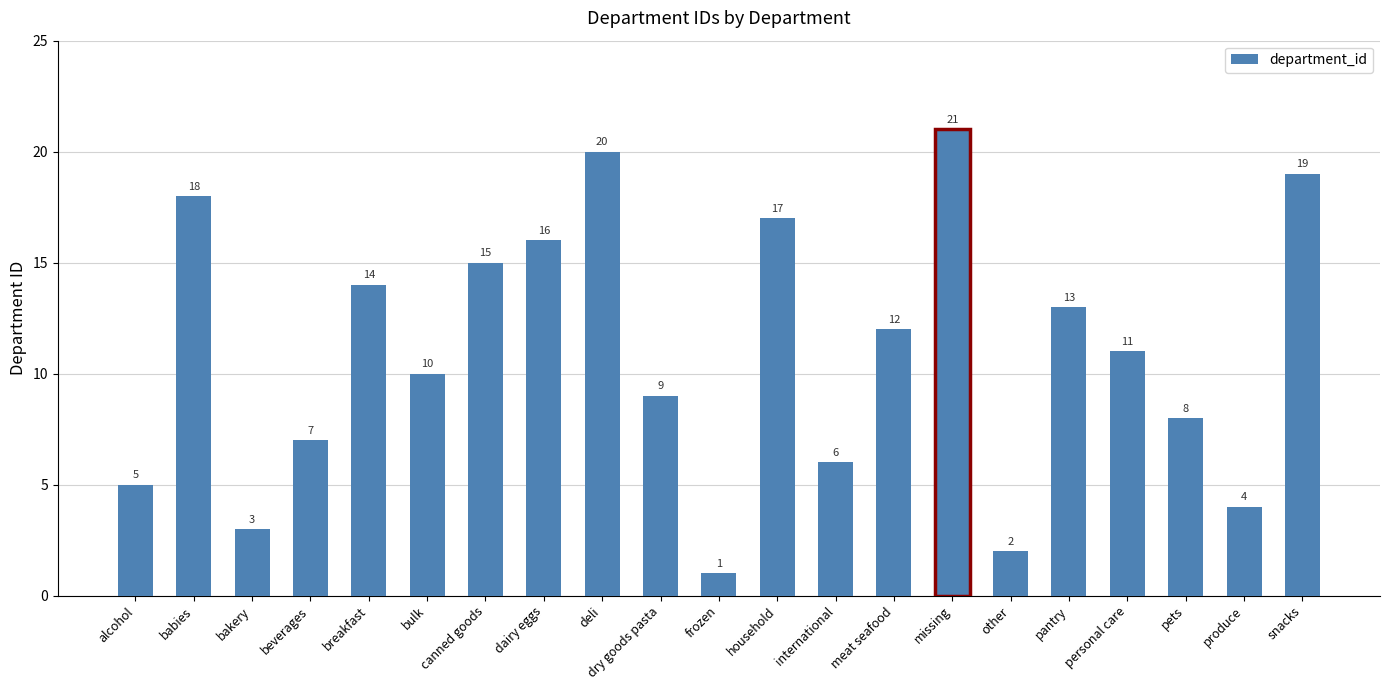

Reading left to right, transcribe all the data shown in this chart.

alcohol=5	babies=18	bakery=3	beverages=7	breakfast=14	bulk=10	canned goods=15	dairy eggs=16	deli=20	dry goods pasta=9	frozen=1	household=17	international=6	meat seafood=12	missing=21	other=2	pantry=13	personal care=11	pets=8	produce=4	snacks=19